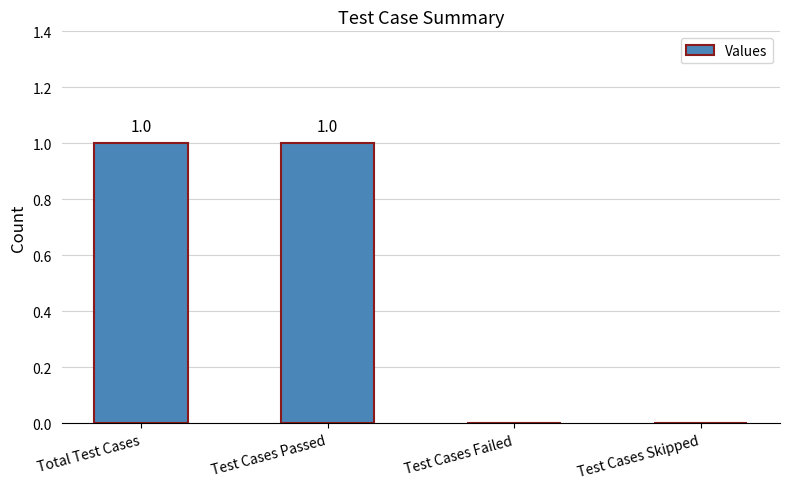

Between Total Test Cases and Test Cases Skipped, which is larger?

Total Test Cases